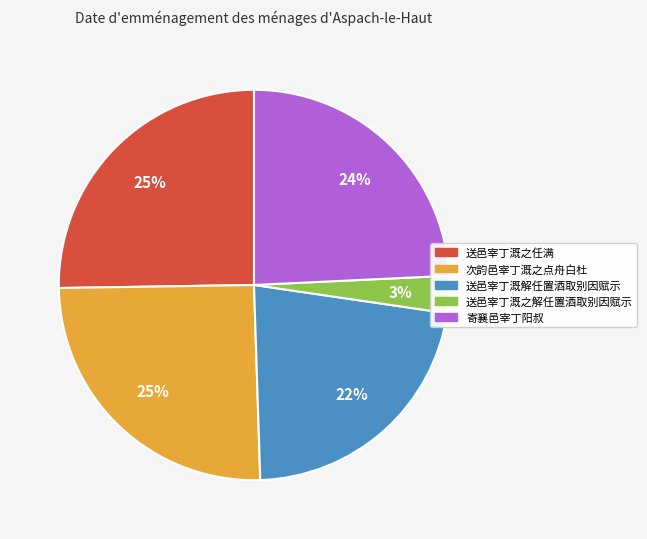

To the nearest percent, what is the difference between the largest and smallest slice percentages?

22%